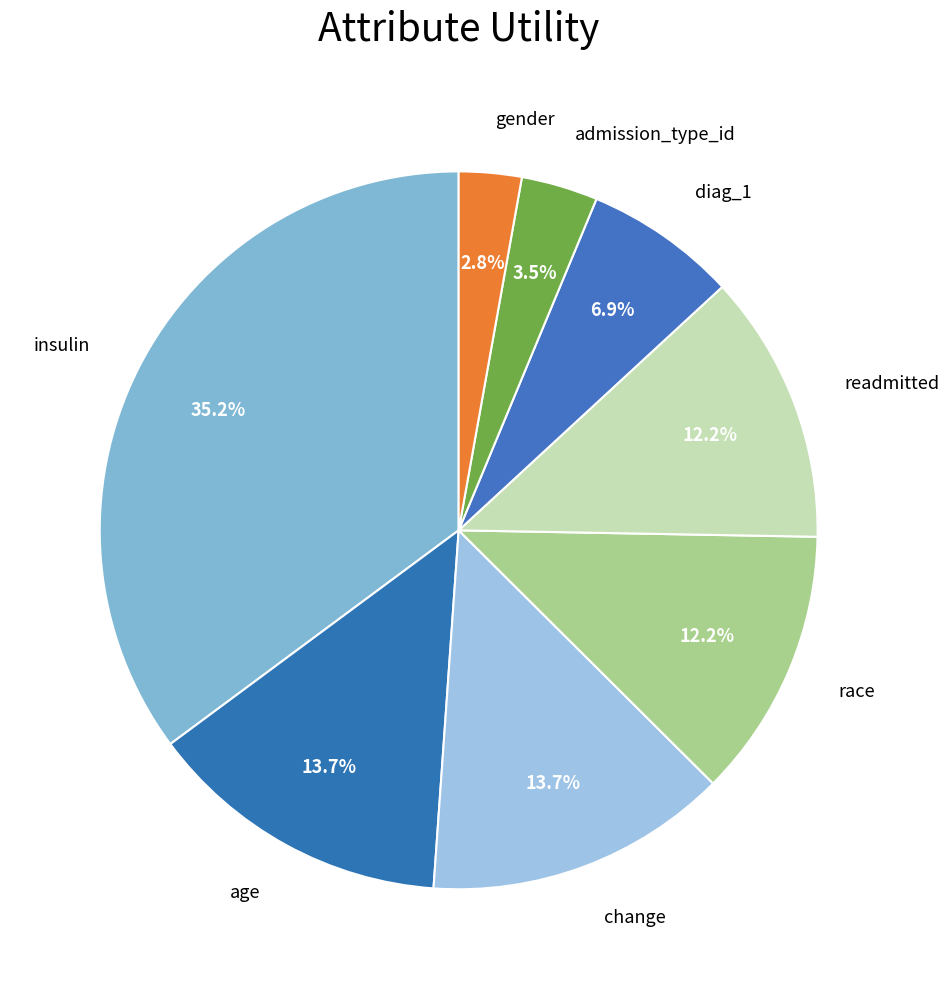

What is the smallest slice in the pie chart?

gender